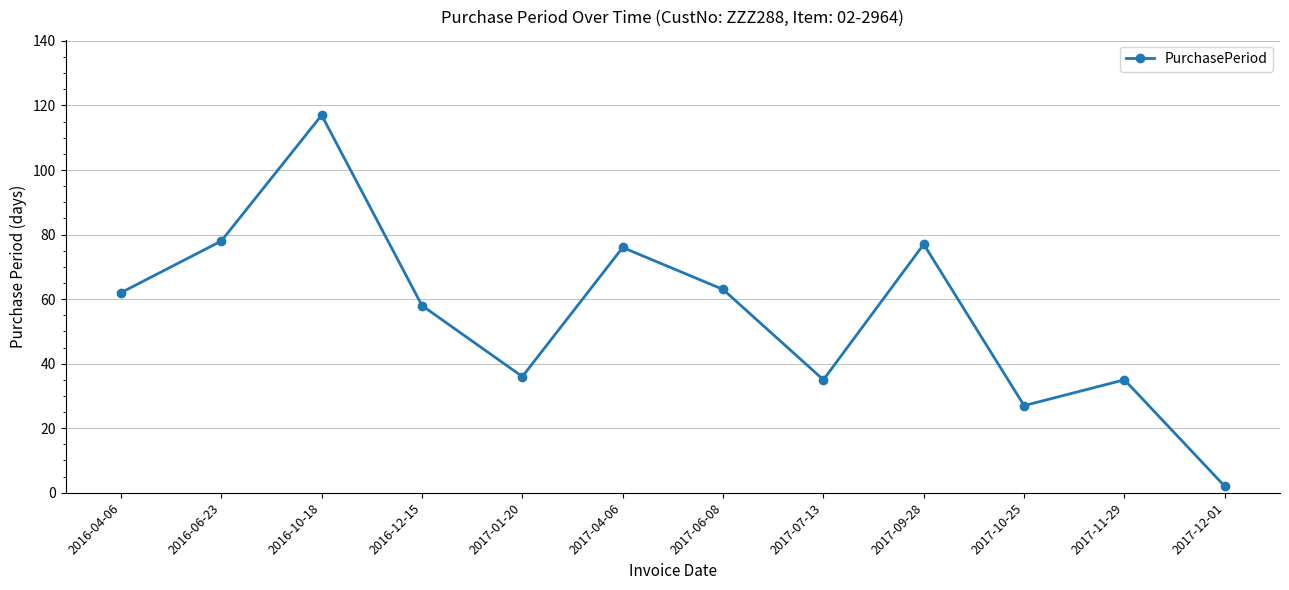

What is the difference between the values at 2017-11-29 and 2017-10-25?

8